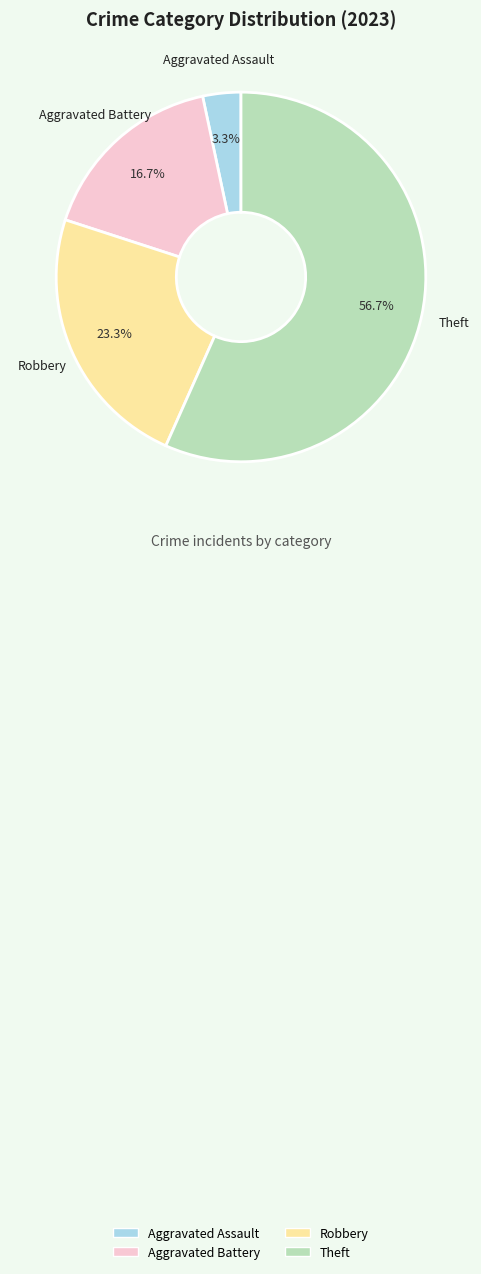

Is the sum of Aggravated Assault and Aggravated Battery greater than half?

No